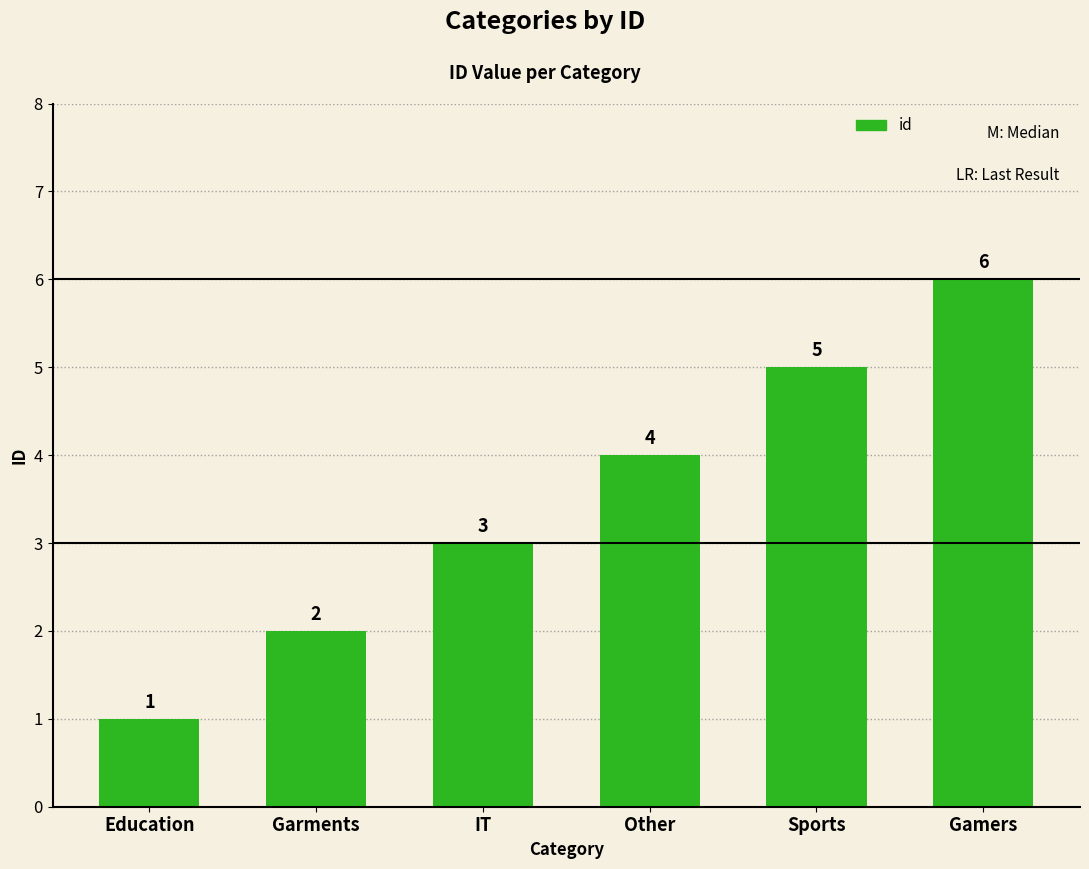

What is the greatest value displayed?

6